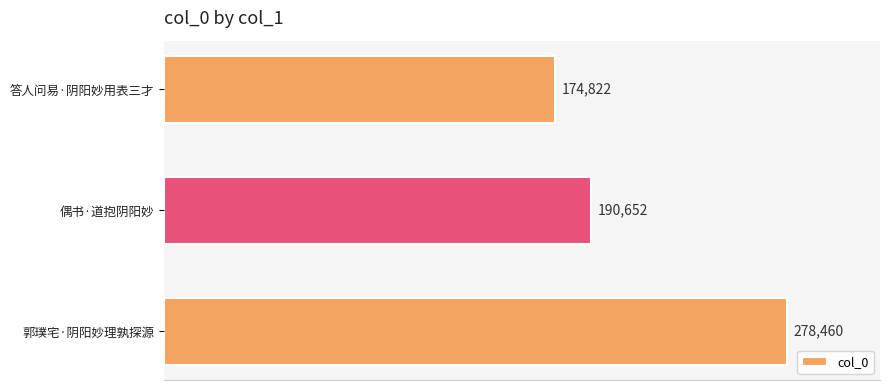

What position from the bottom is 偶书·道抱阴阳妙?

2